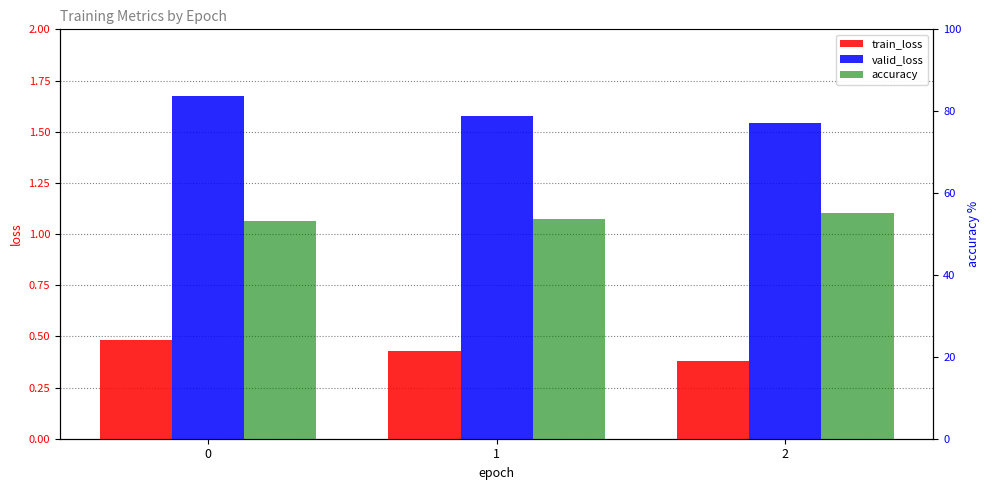

Is the value of valid_loss at 2 greater than the value of train_loss at 2?

Yes